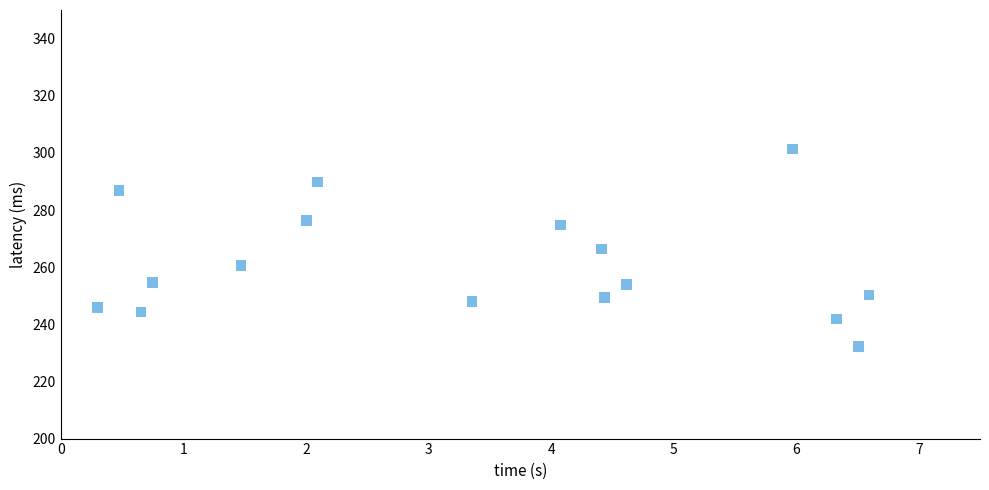

What is the range of X values (max minus min)?

6.3